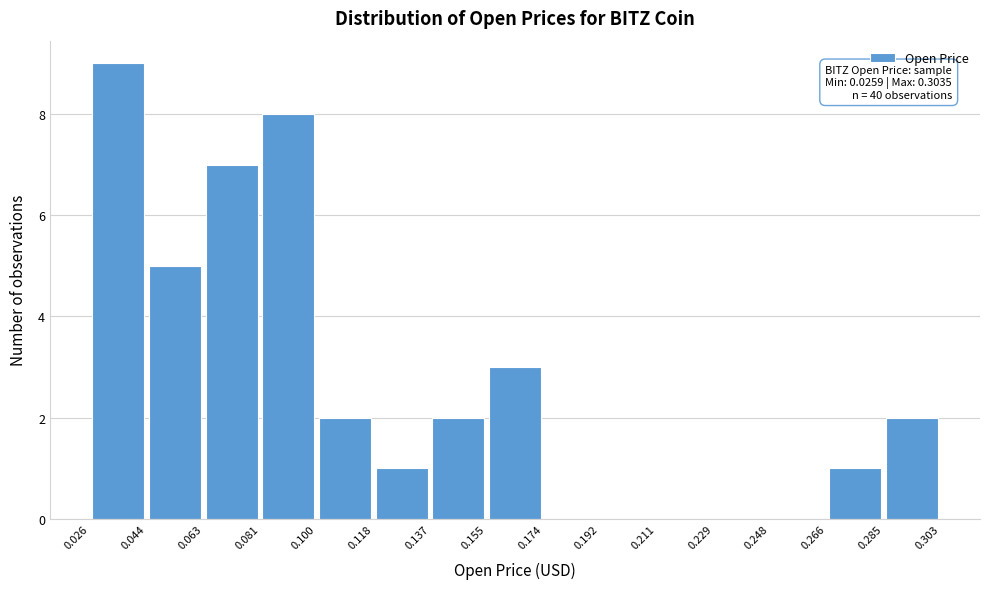

Which range on the x-axis has the tallest bar?

0.026 to 0.044